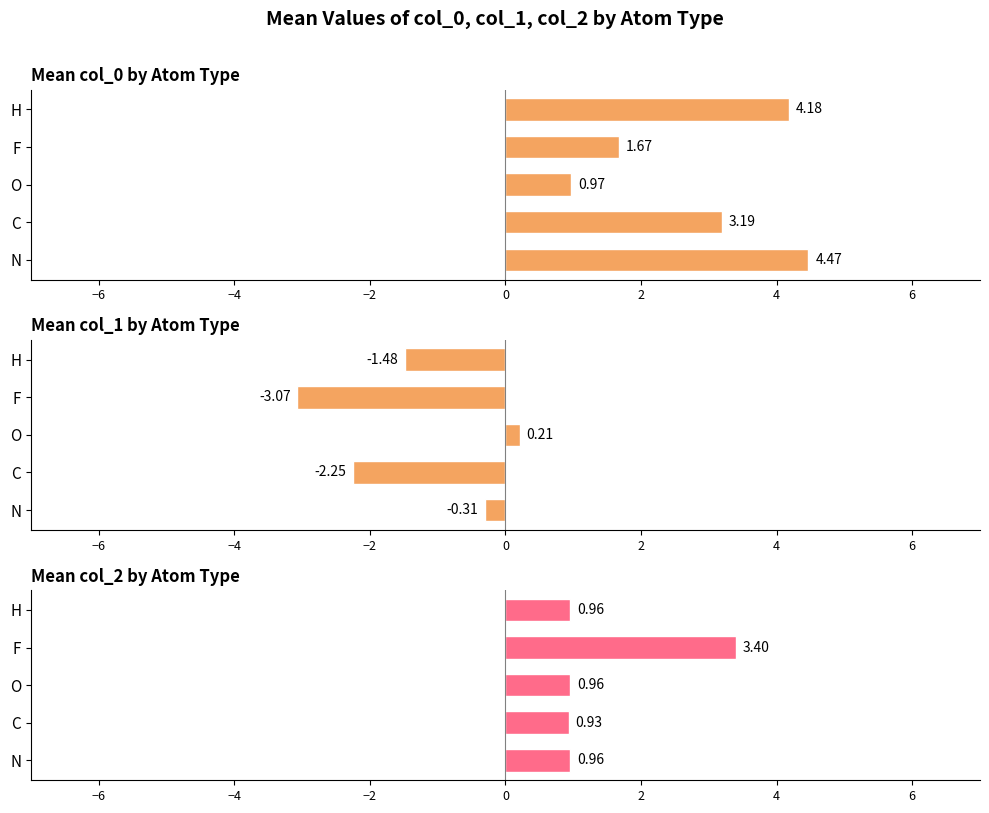

How many groups of bars are there?

5